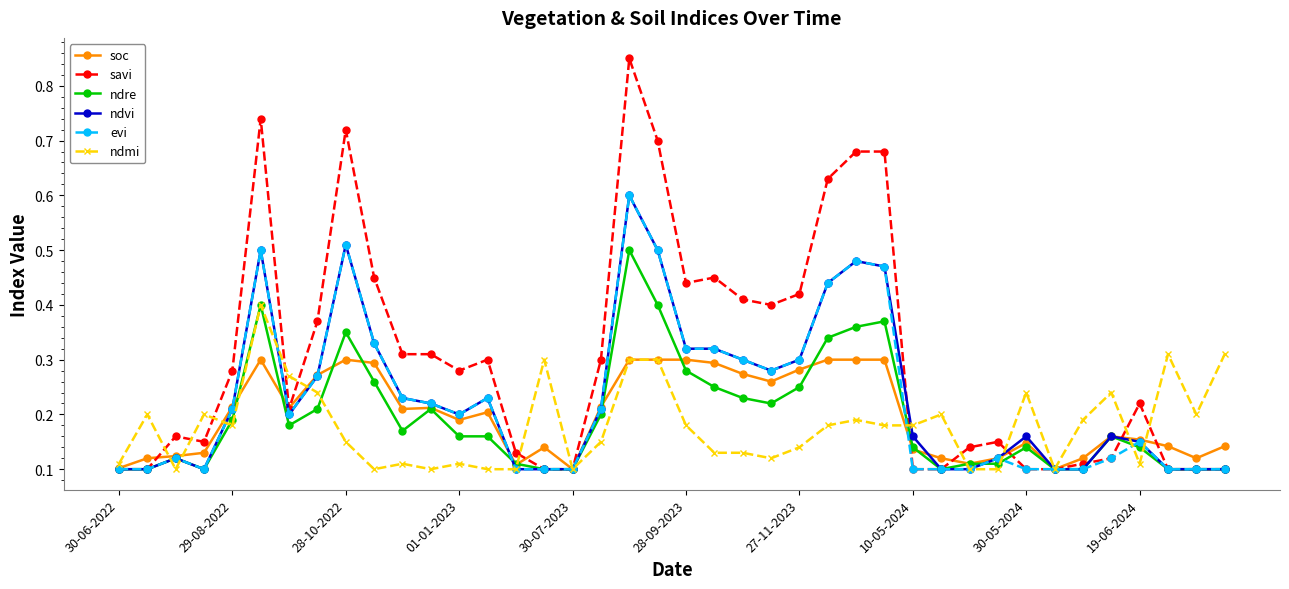

Which series has the largest range (max minus min)?

savi